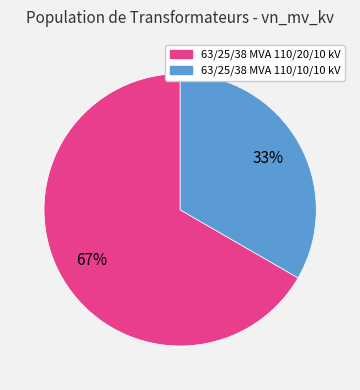

How many slices are in this pie chart?

2